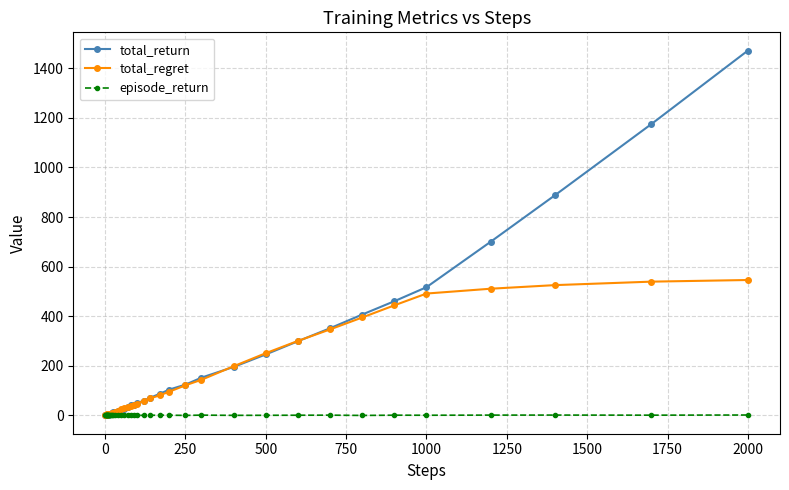

What is the value of the total_return point at the 29th from the left?

152.2